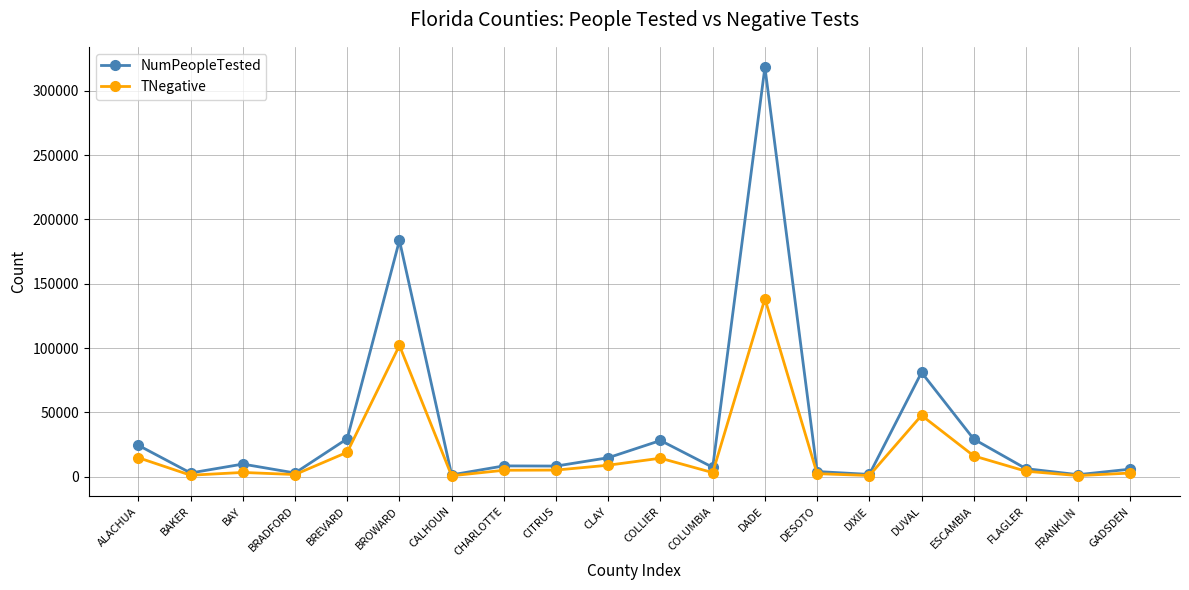

What is the sum of all TNegative values?

392343